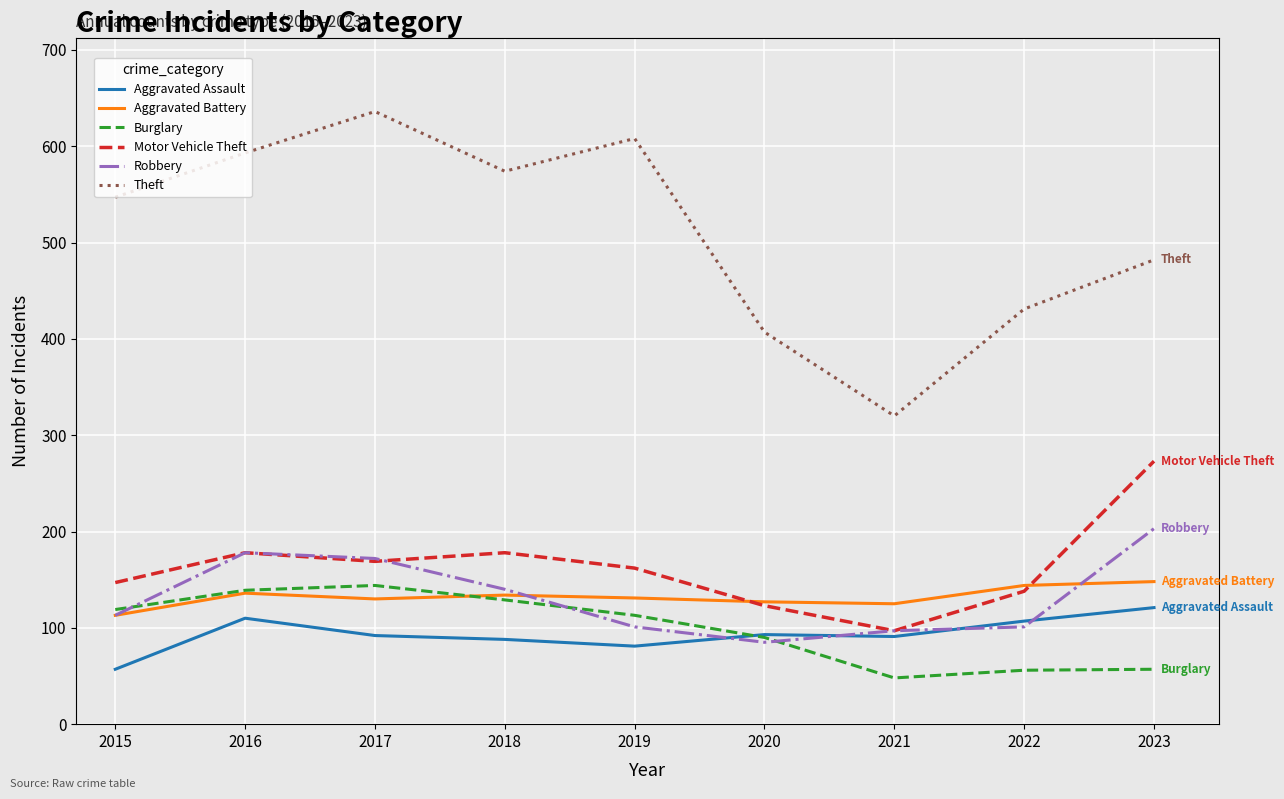

True or false: Aggravated Assault and Motor Vehicle Theft intersect in this chart.

False